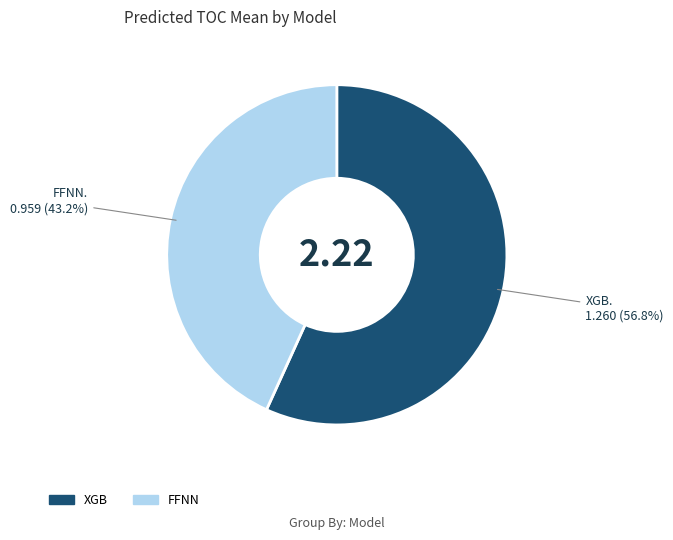

Count the number of slices in the pie.

2